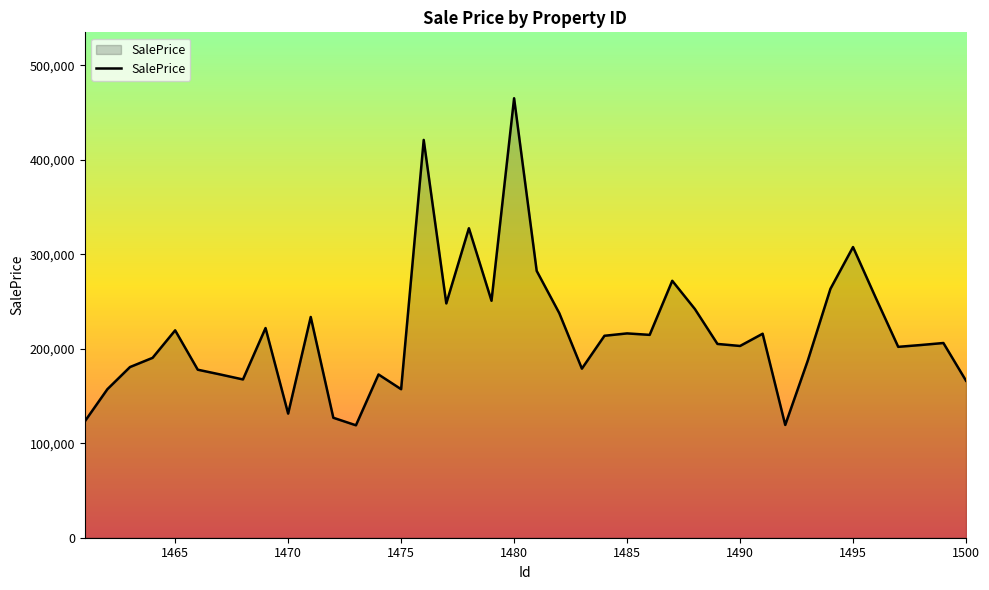

What is the sum of all values?

8659688.2